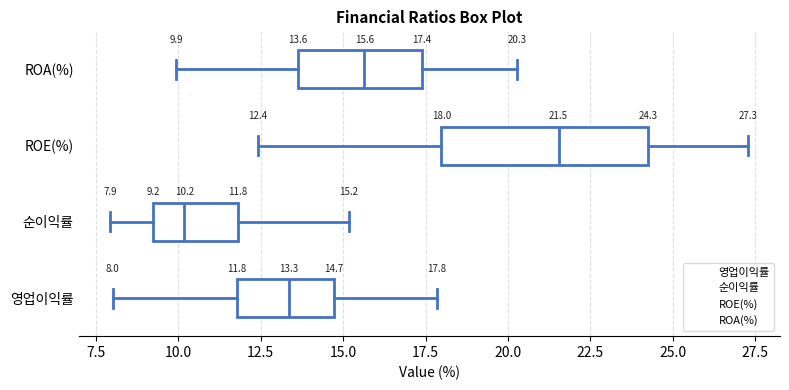

Which box has the furthest to the left median line?

순이익률